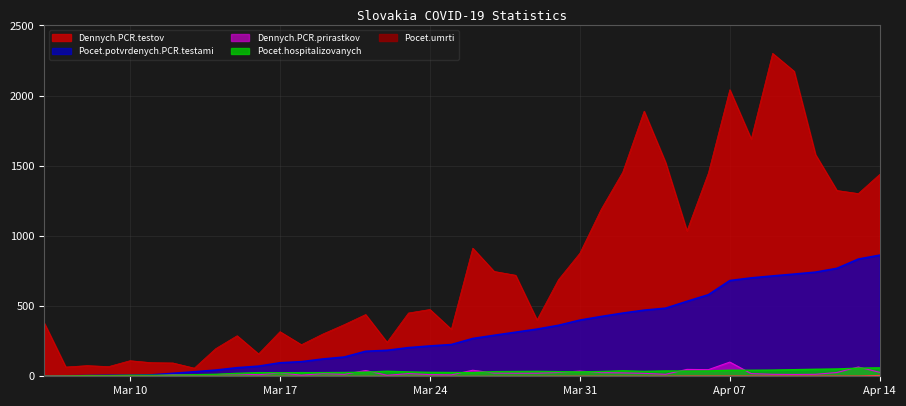

What is the difference between the second highest and minimum values in the Pocet.hospitalizovanych series?

57